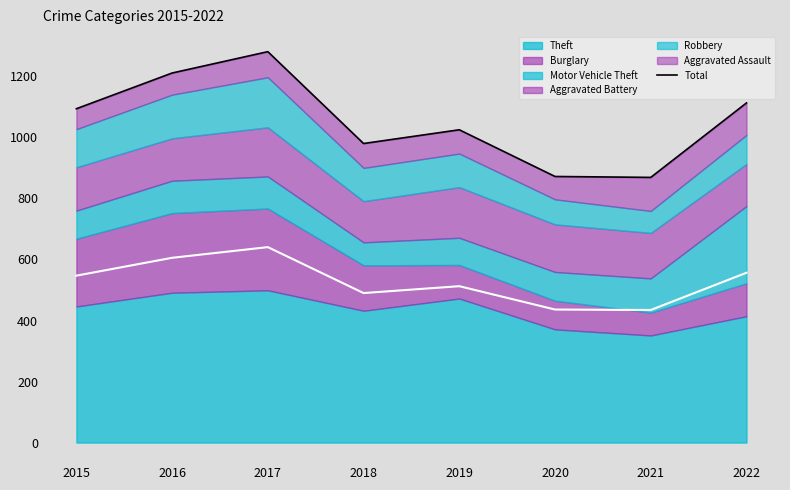

Count the number of values greater than 1094.

3